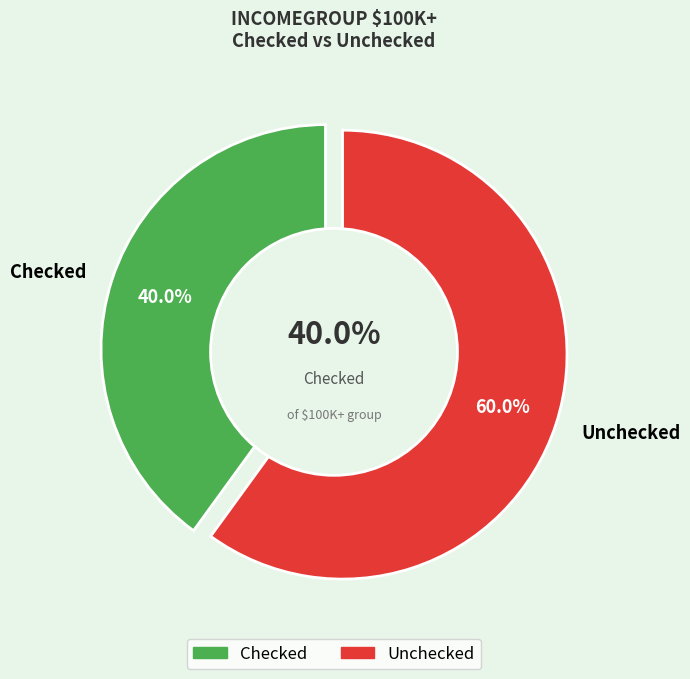

Is Unchecked the majority of the pie?

Yes